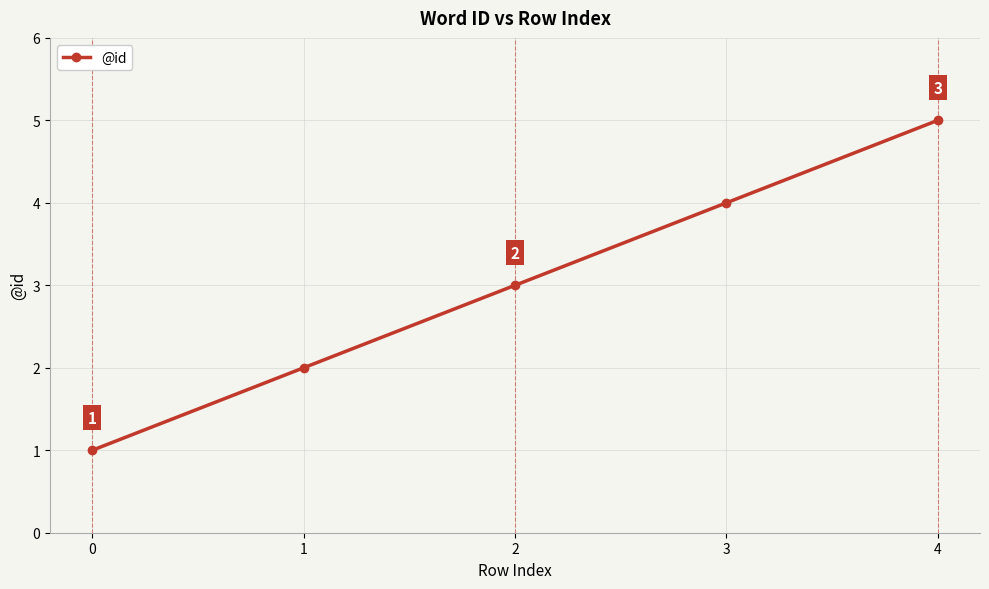

List the labels in order of value, largest first.

4, 3, 2, 1, 0